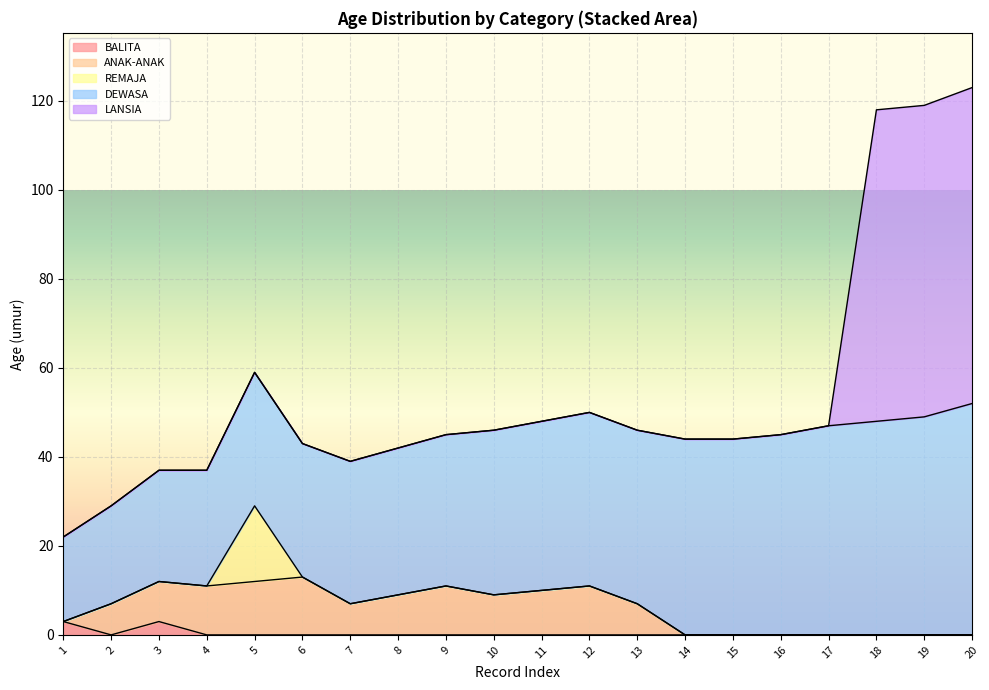

What is the average value of the ANAK-ANAK series?

6